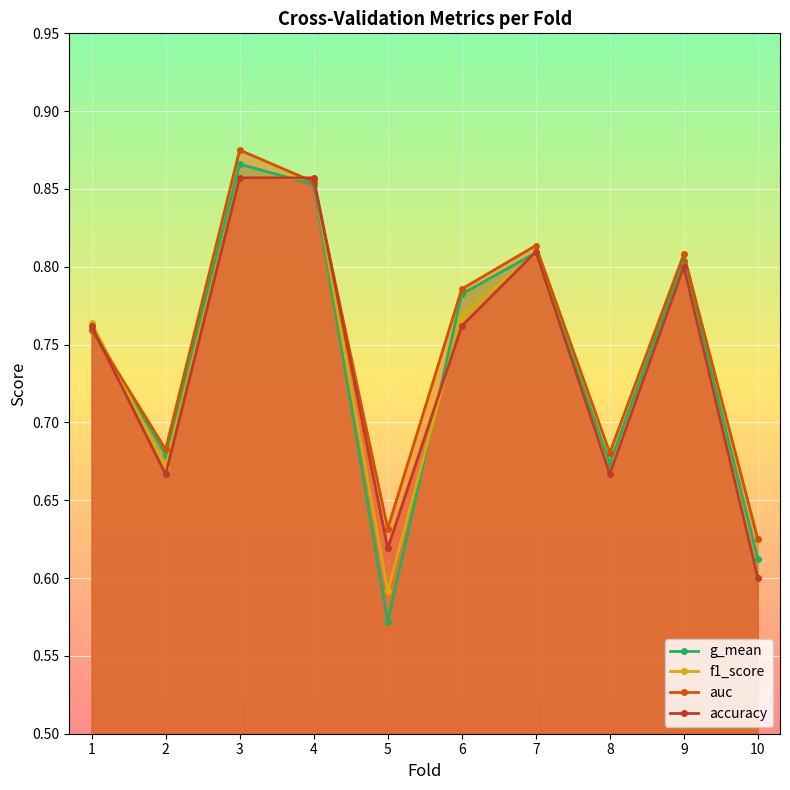

What is the highest value of the f1_score series?

0.9